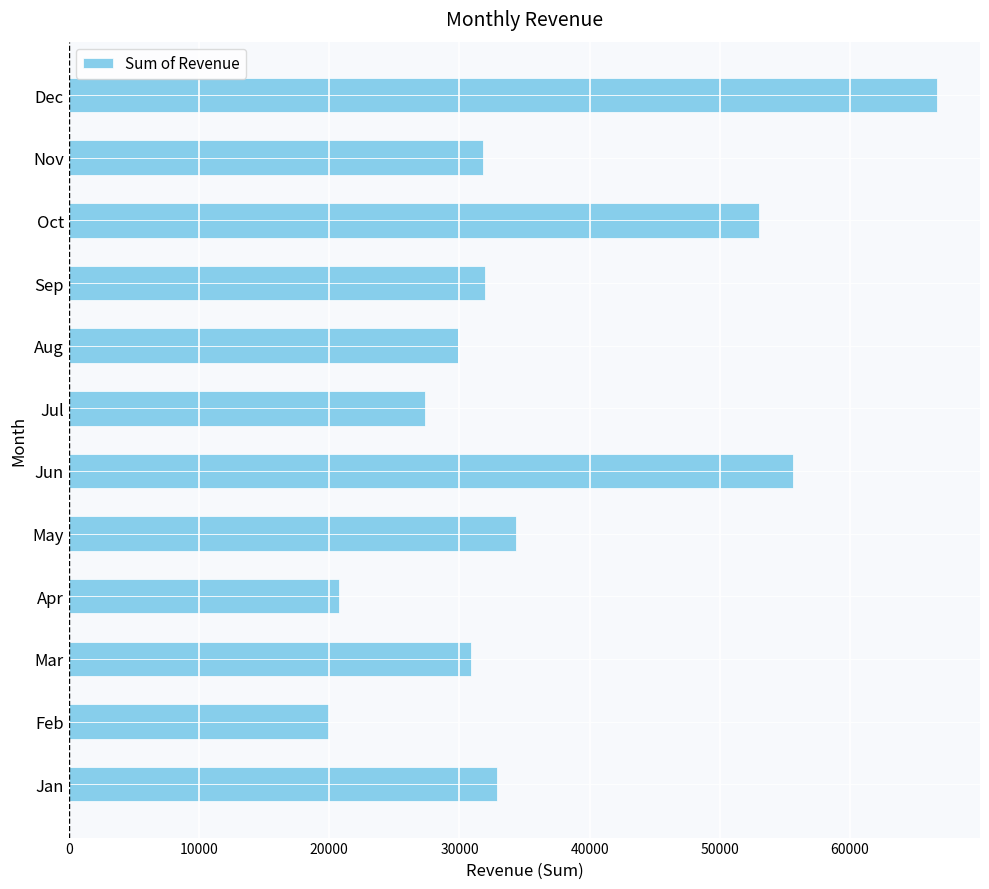

How many categories are shown in the chart?

12